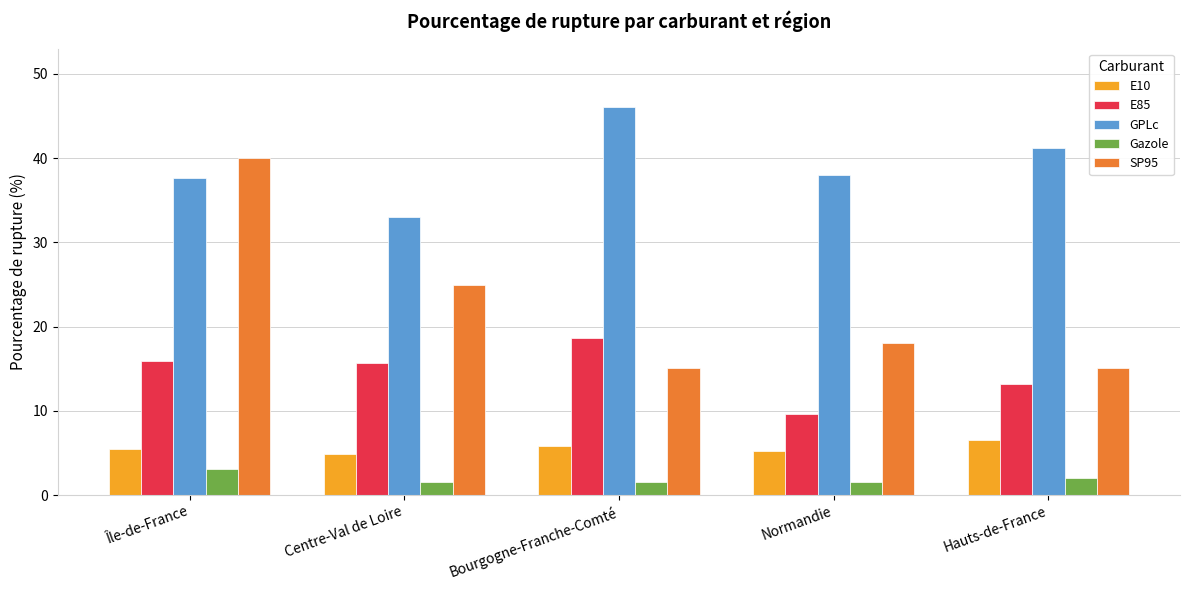

What value does the SP95 series have at Normandie?

18.1